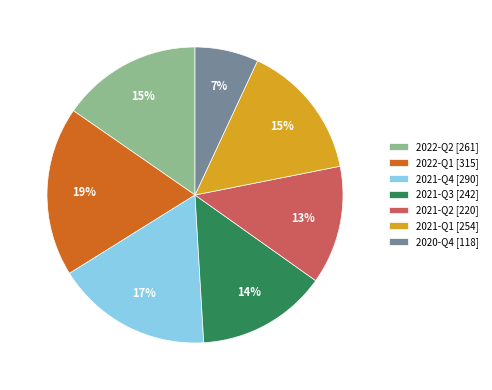

Which slice is the smallest?

2020-Q4